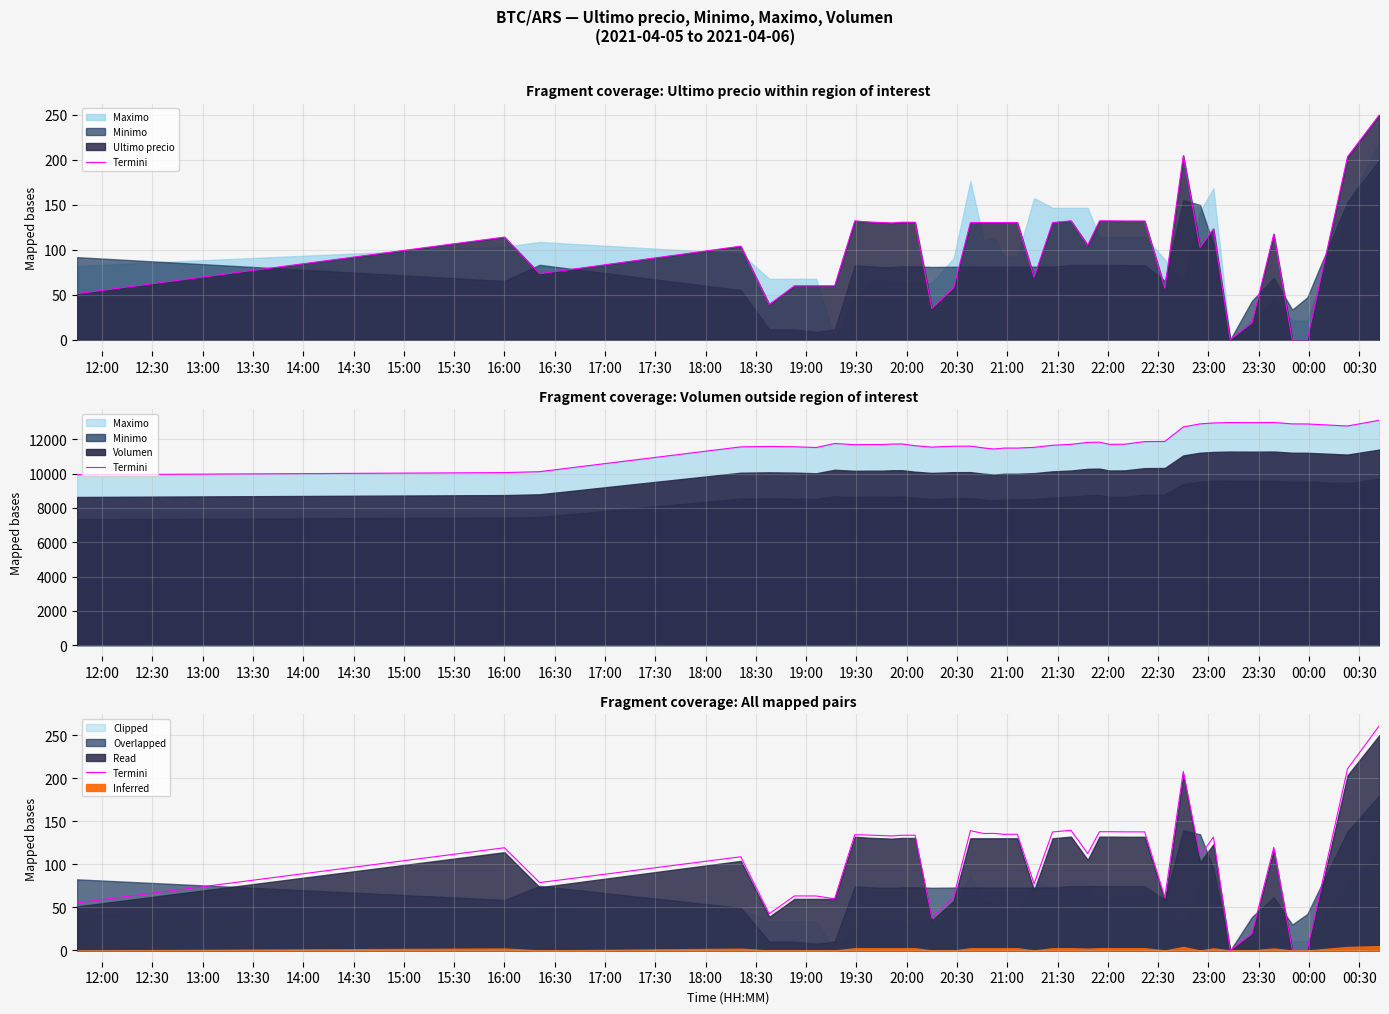

What is the sum of all values?

4316.0